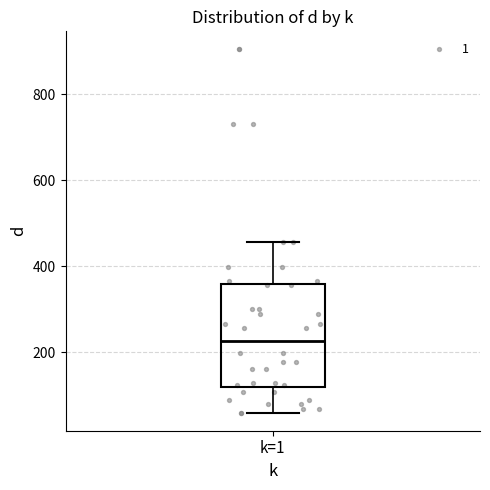

Transcribe this box plot: give where the median line is, the range the box spans, and where the two whiskers end, as read against the y-axis. The values are not printed on the chart, so give them approximately, as read against the axis.

median 220, box 120 to 360, whiskers 60 to 460